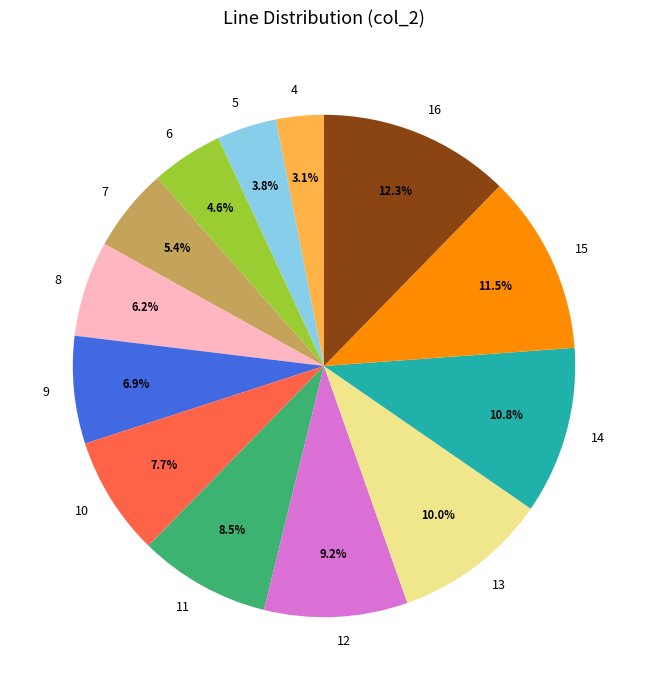

Combined, do 15 and 12 account for over 50%?

No